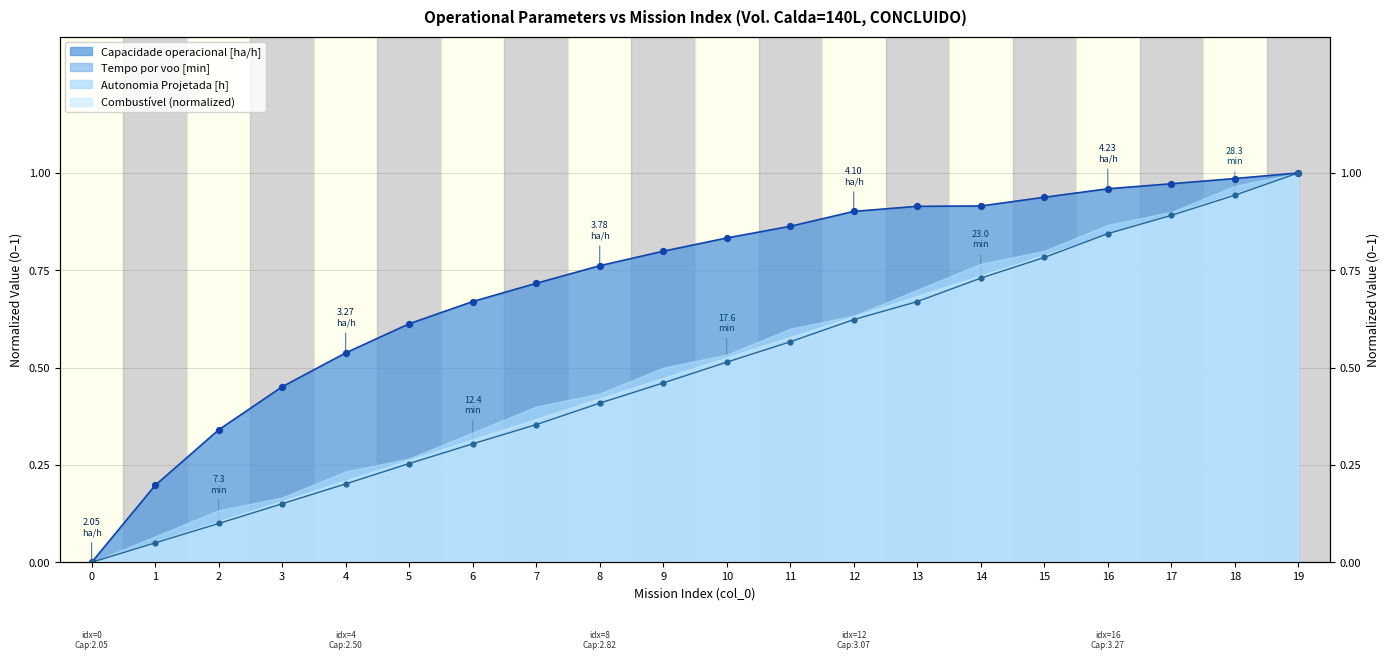

Which series has the widest spread of Y values?

Capacidade operacional [ha/h]